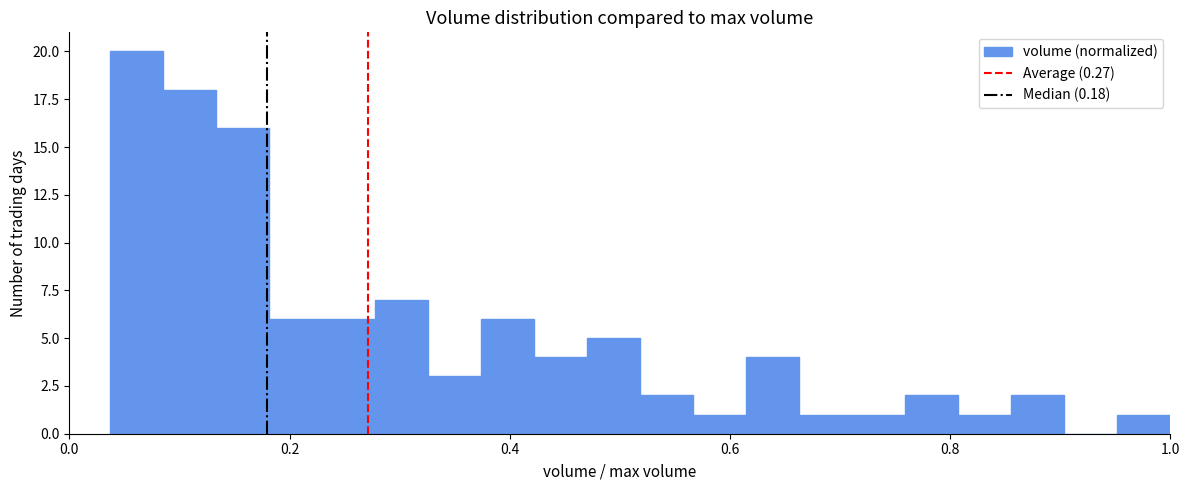

Read against the x-axis, roughly where is the centre of the tallest bar?

0.06